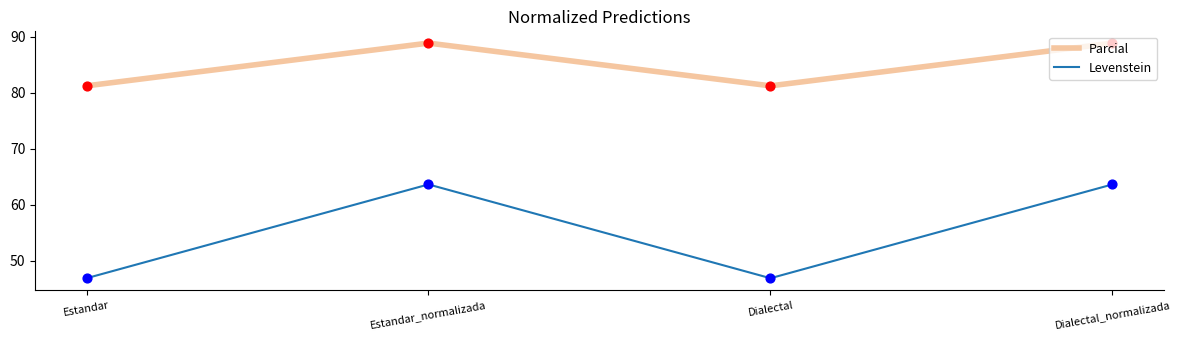

What is the difference between the highest and lowest values at Estandar?

34.4